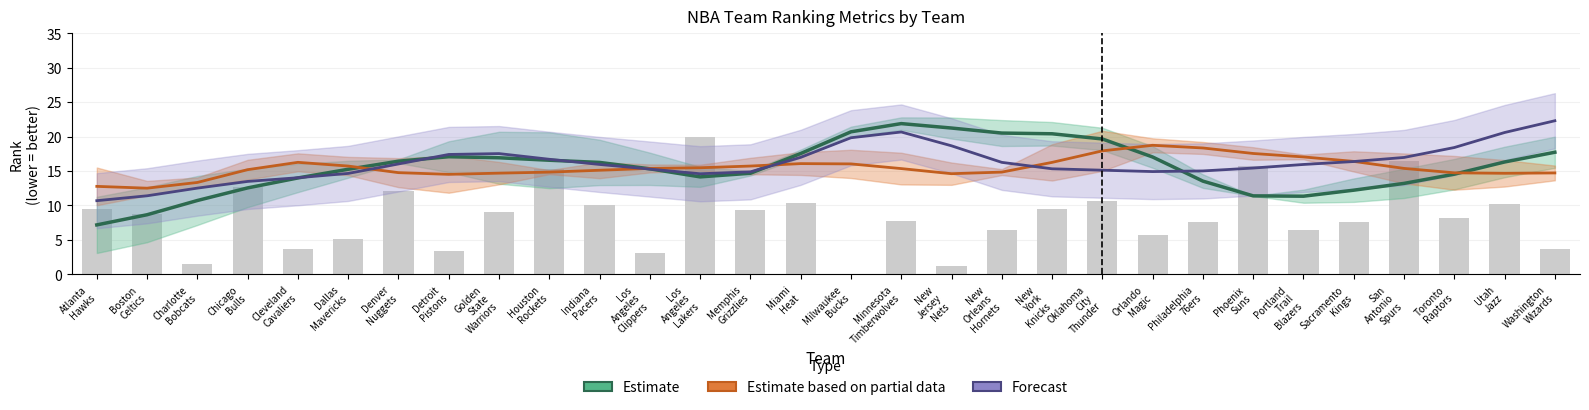

Which category has the highest value across all series?

Washington
Wizards